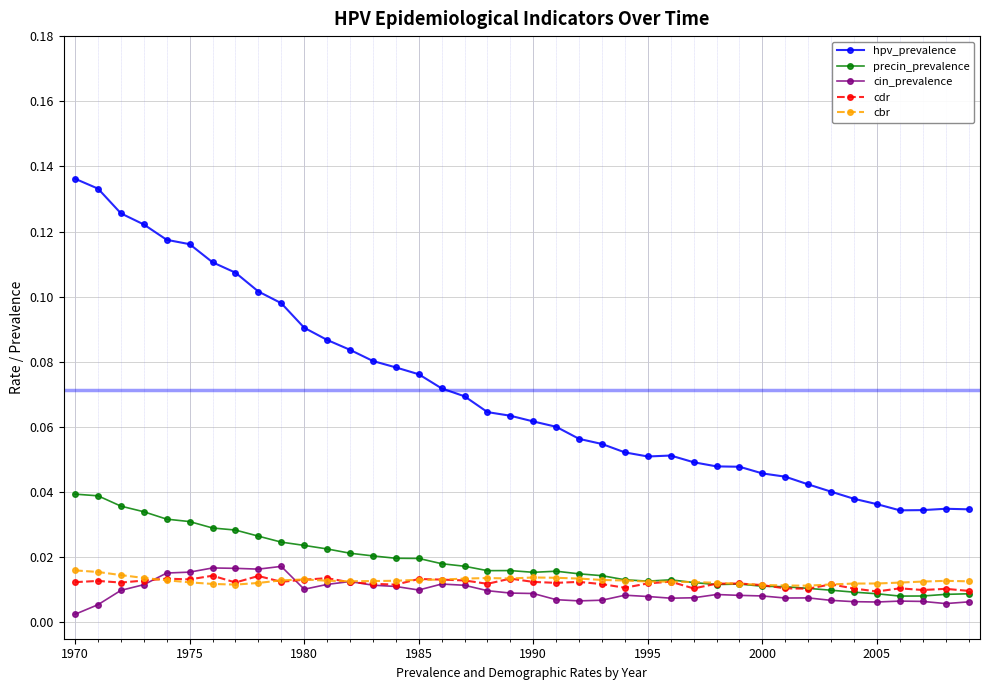

True or false: precin_prevalence has more than 2 points higher than both neighbors.

True